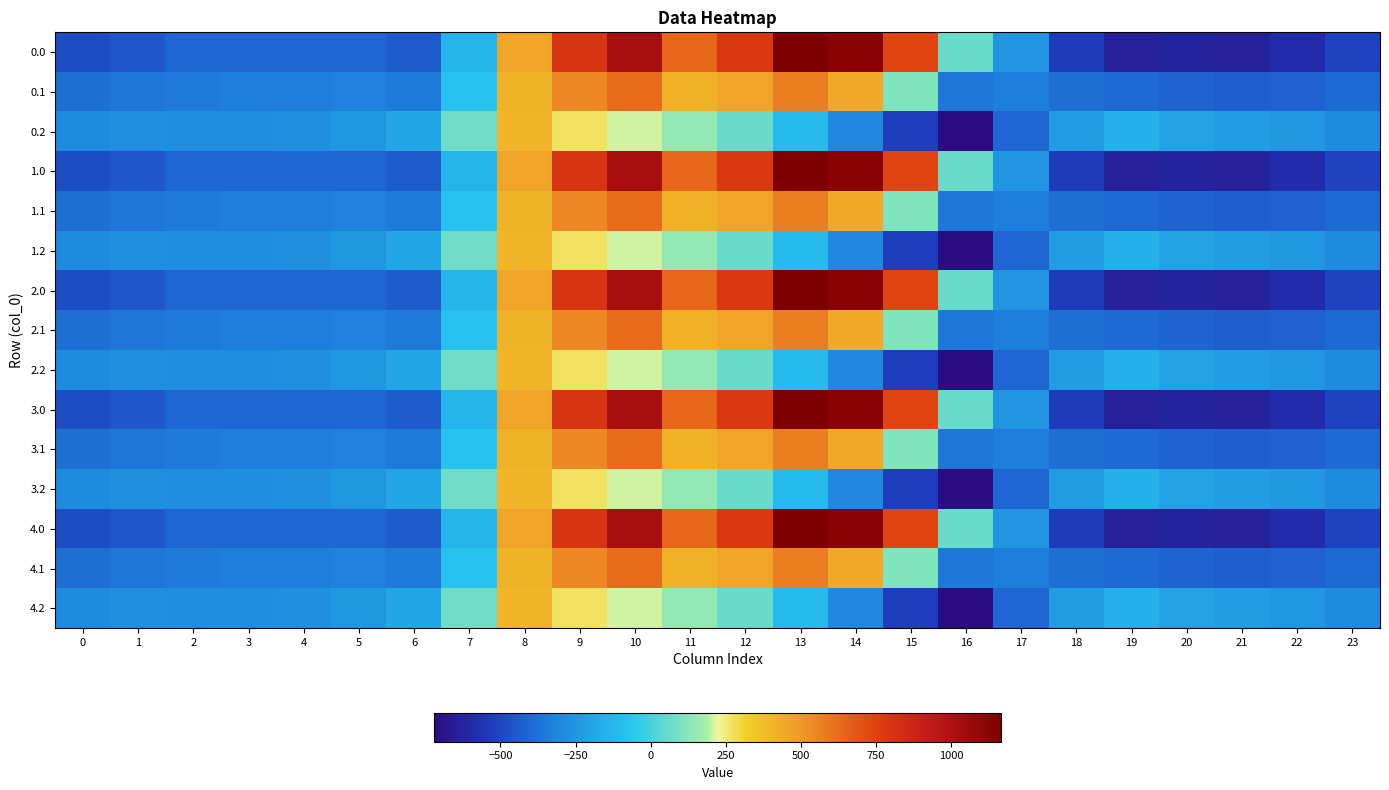

Rank the series by their maximum value, from lowest to highest.

0.2, 1.2, 2.2, 3.2, 4.2, 0.1, 1.1, 2.1, 3.1, 4.1, 0.0, 1.0, 2.0, 3.0, 4.0